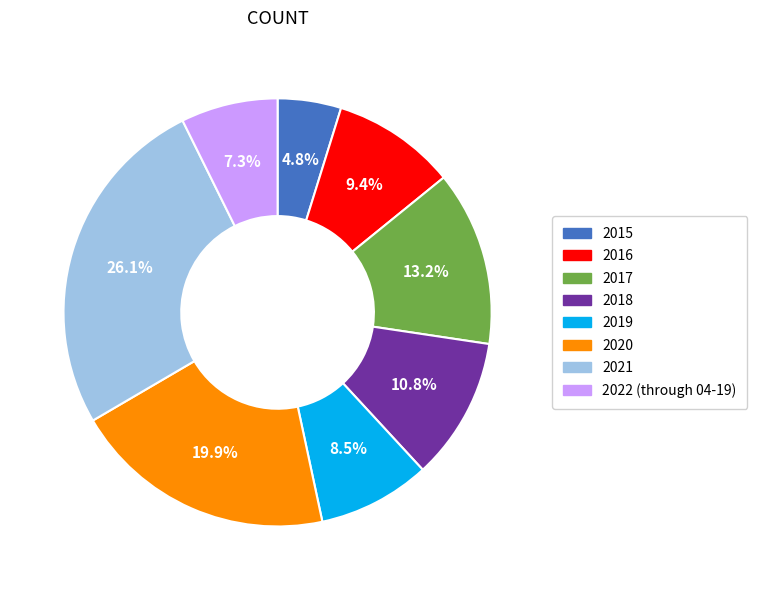

What is the smallest slice in the pie chart?

2015